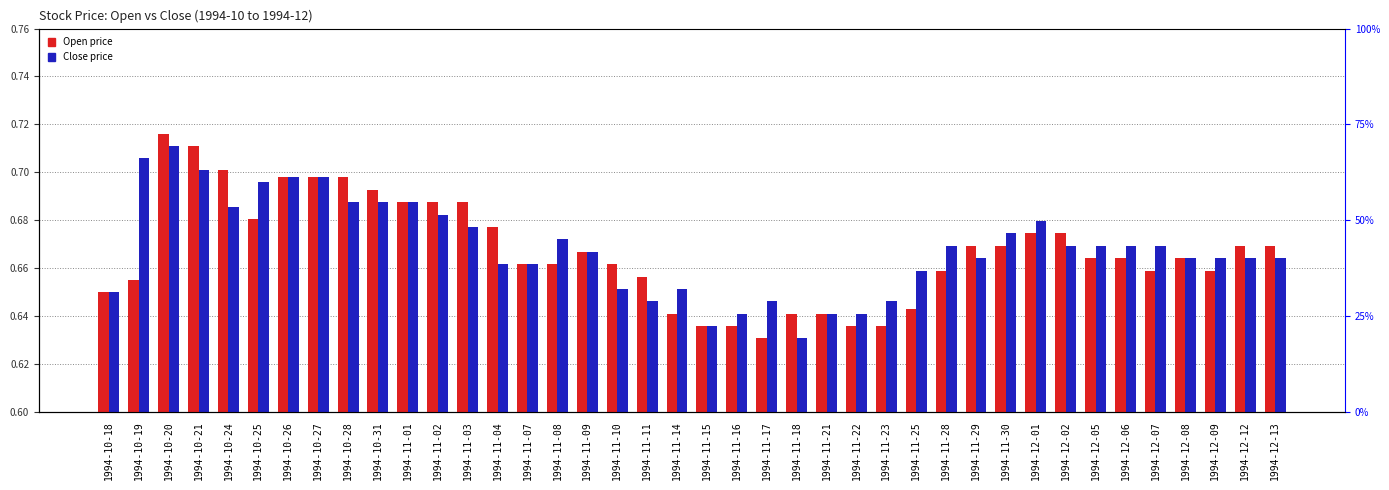

Which series changed the most between 1994-11-30 and 1994-12-05?

Open